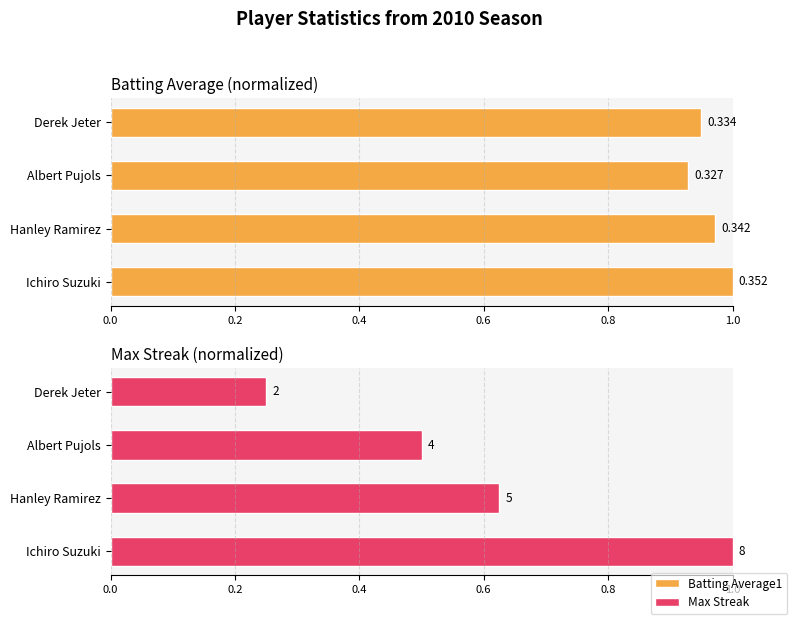

What is the difference between the maximum and second lowest values in the Max Streak series?

0.5